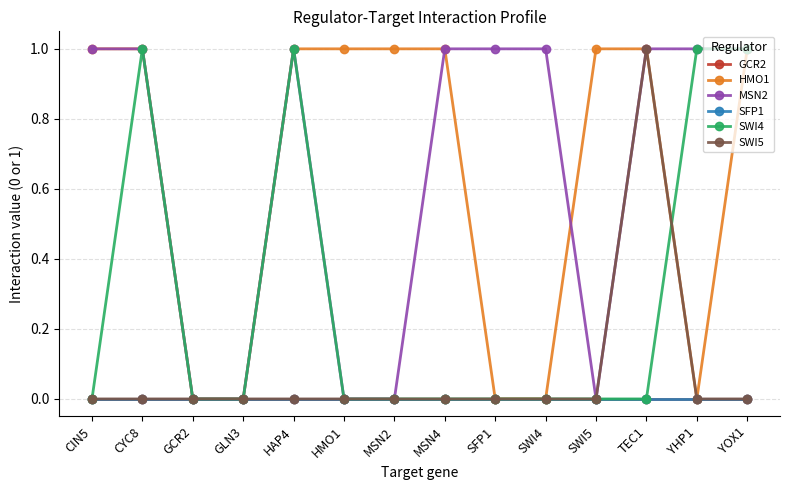

Reading left to right, what are all the values shown in this chart?

GCR2: CIN5=0	CYC8=0	GCR2=0	GLN3=0	HAP4=0	HMO1=0	MSN2=0	MSN4=0	SFP1=0	SWI4=0	SWI5=0	TEC1=0	YHP1=0	YOX1=0
HMO1: CIN5=1	CYC8=1	GCR2=0	GLN3=0	HAP4=1	HMO1=1	MSN2=1	MSN4=1	SFP1=0	SWI4=0	SWI5=1	TEC1=1	YHP1=0	YOX1=1
MSN2: CIN5=1	CYC8=1	GCR2=0	GLN3=0	HAP4=1	HMO1=0	MSN2=0	MSN4=1	SFP1=1	SWI4=1	SWI5=0	TEC1=1	YHP1=1	YOX1=1
SFP1: CIN5=0	CYC8=0	GCR2=0	GLN3=0	HAP4=0	HMO1=0	MSN2=0	MSN4=0	SFP1=0	SWI4=0	SWI5=0	TEC1=0	YHP1=0	YOX1=0
SWI4: CIN5=0	CYC8=1	GCR2=0	GLN3=0	HAP4=1	HMO1=0	MSN2=0	MSN4=0	SFP1=0	SWI4=0	SWI5=0	TEC1=0	YHP1=1	YOX1=1
SWI5: CIN5=0	CYC8=0	GCR2=0	GLN3=0	HAP4=0	HMO1=0	MSN2=0	MSN4=0	SFP1=0	SWI4=0	SWI5=0	TEC1=1	YHP1=0	YOX1=0